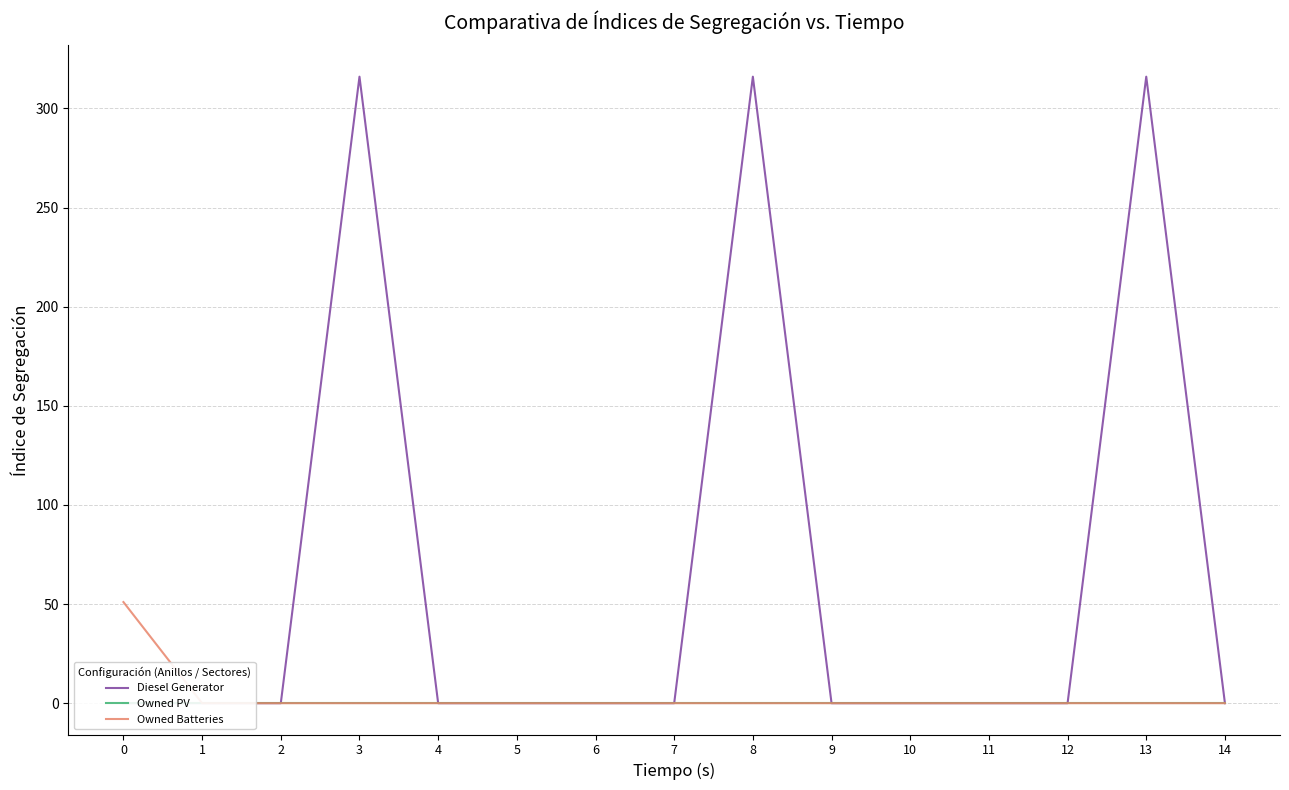

Which series changed the most between 0 and 13?

Diesel Generator